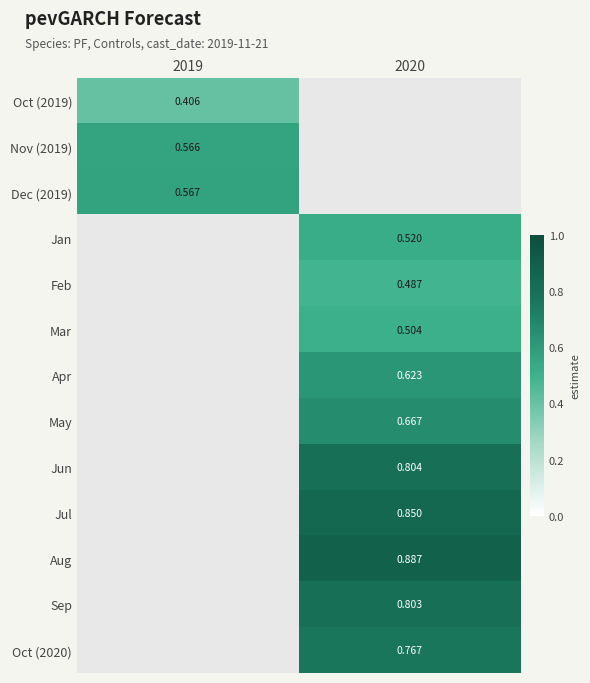

At which category does the chart reach its minimum across all series?

2019